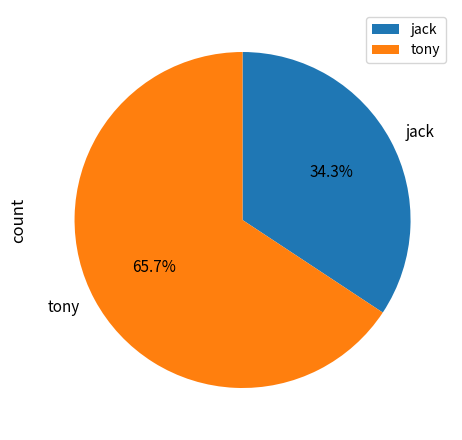

How many segments does this pie chart have?

2